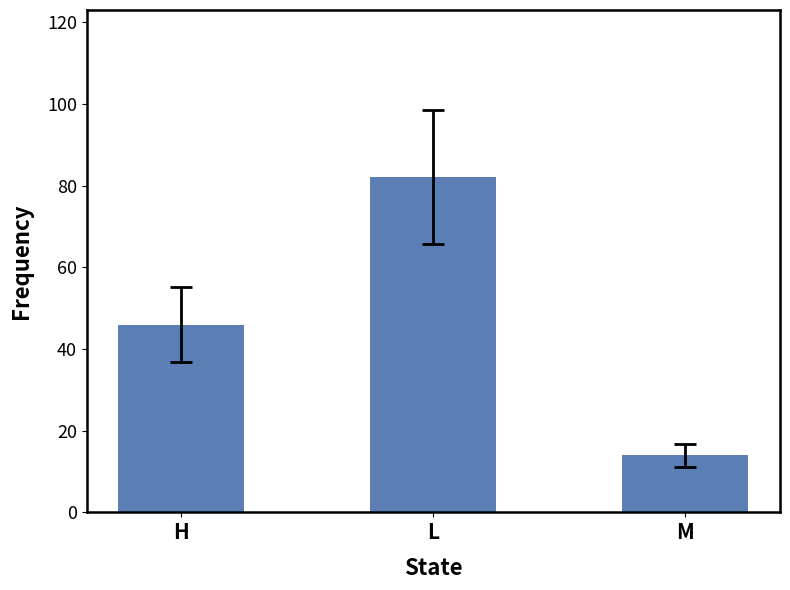

What is the smallest value displayed?

14